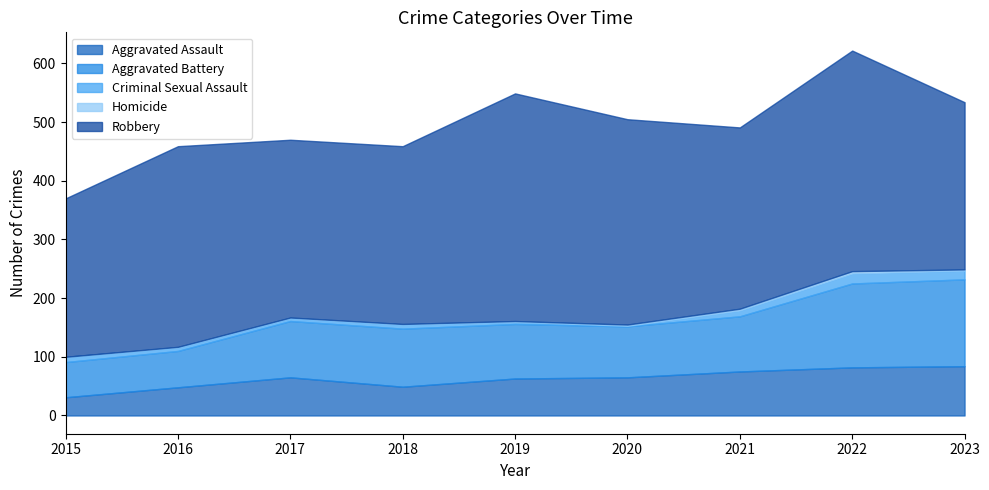

Which category has the highest value across all series?

2019